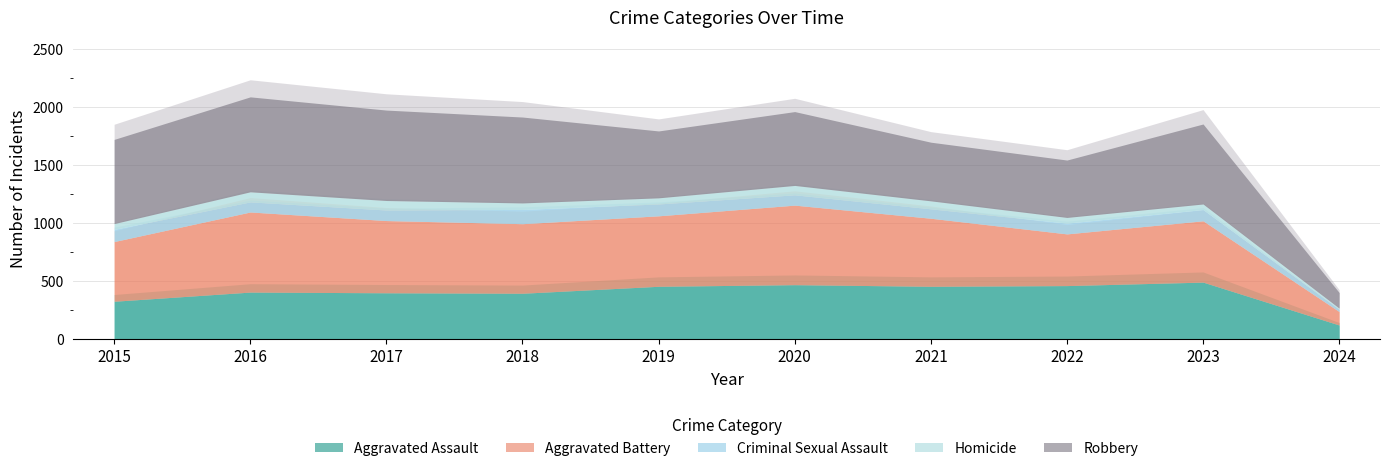

What is the difference between the highest and lowest values at 2019?

555